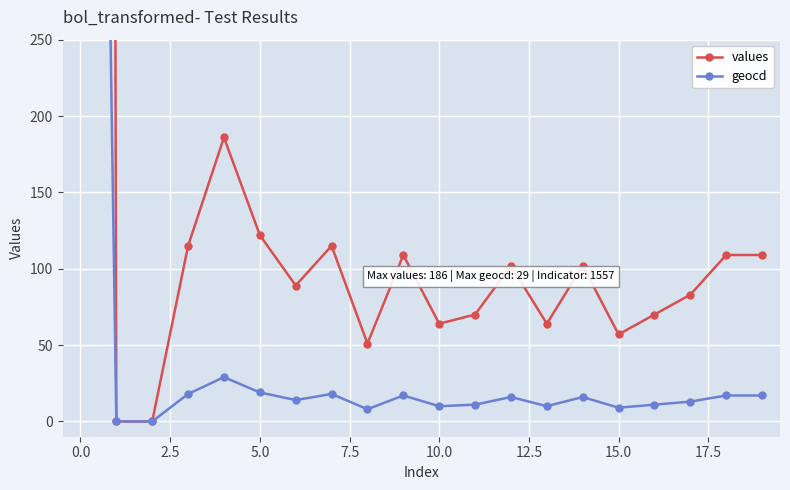

How many interior local peaks does the geocd series have?

5